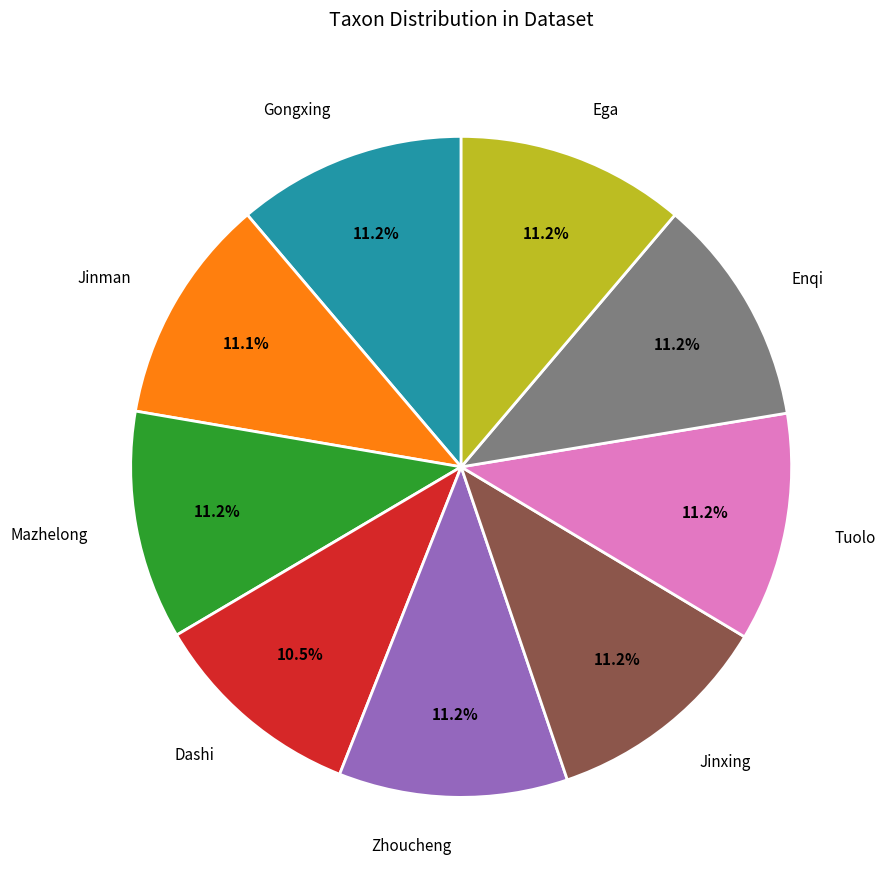

Is there any slice that represents more than half of the pie?

No